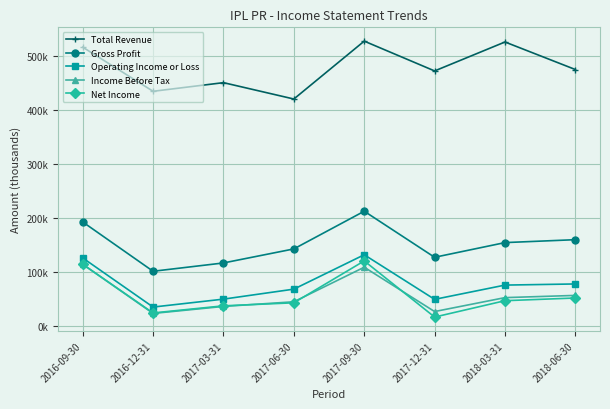

What is the value of the Total Revenue point at the 2nd from the left?

434.5